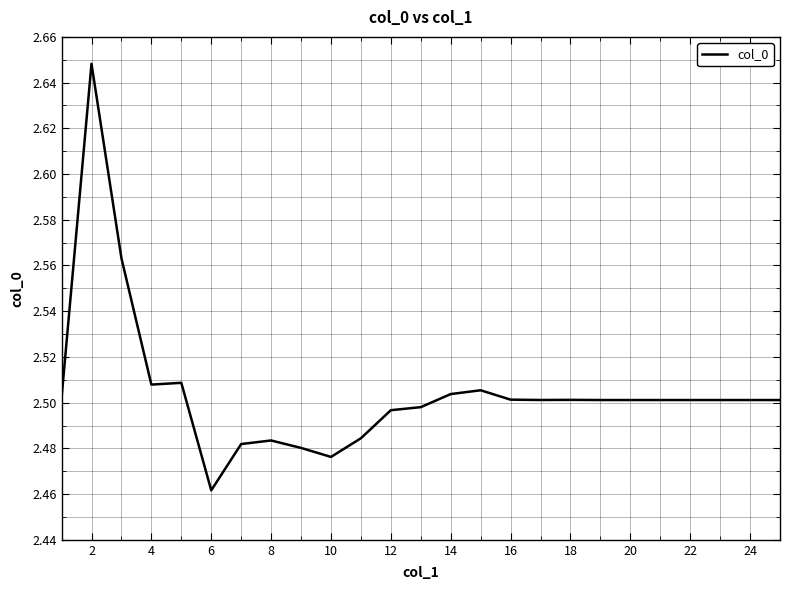

At which label is the value closest to 2?

6